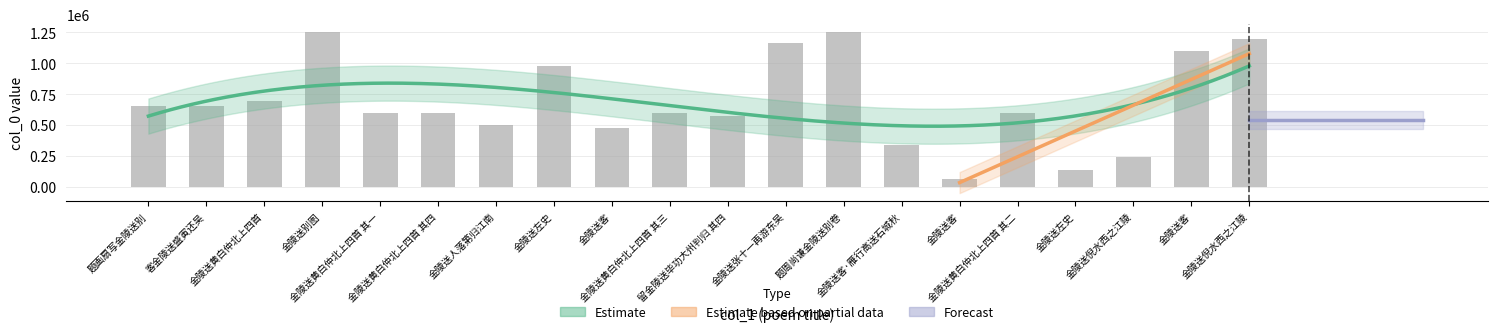

The chart shows a value of 1101029 at 金陵送客. True or false?

True